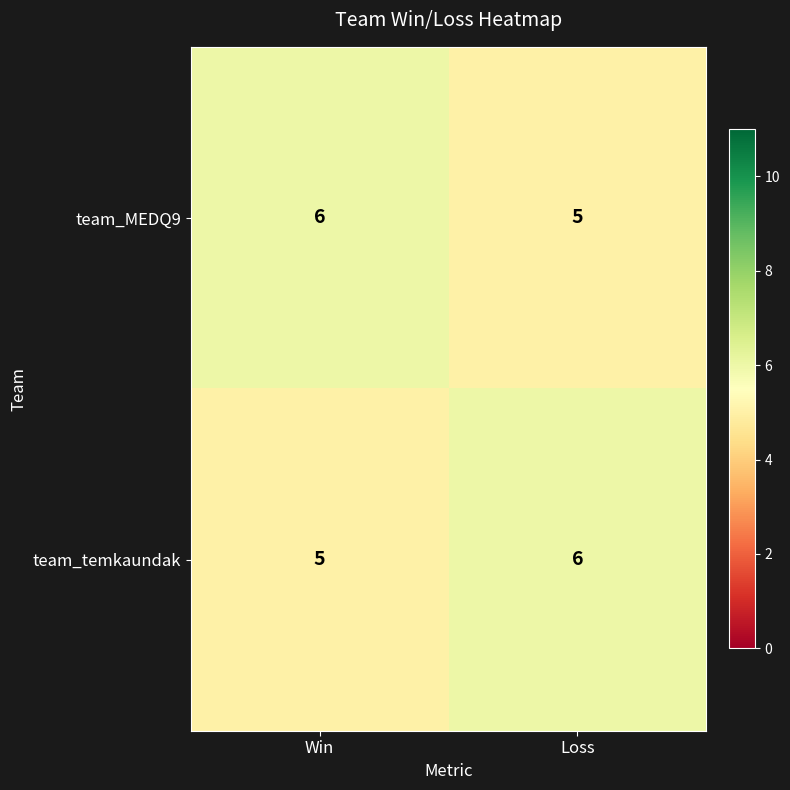

What is the sum of all team_MEDQ9 values?

11